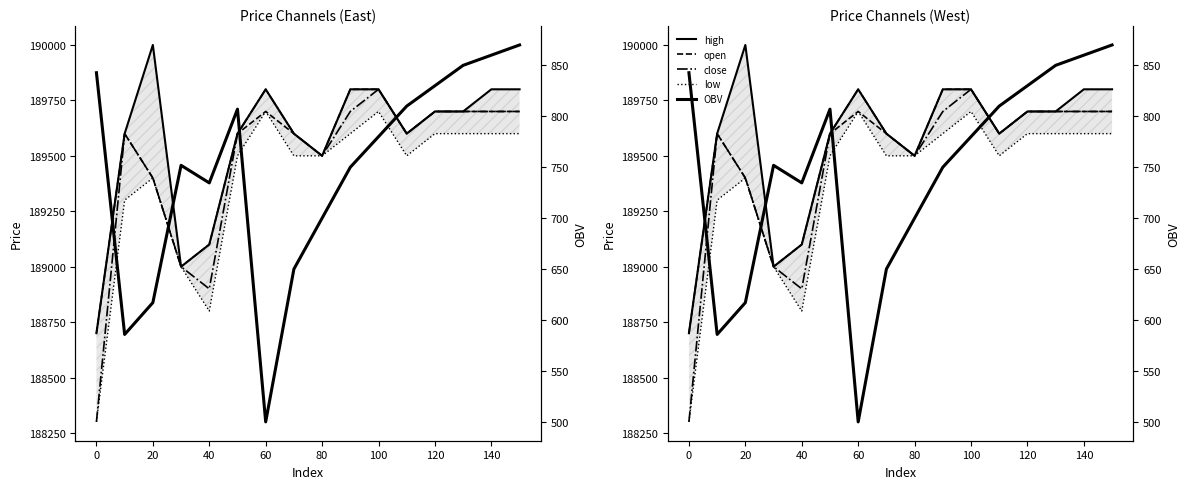

Does the chart display data point markers on the line(s)?

No